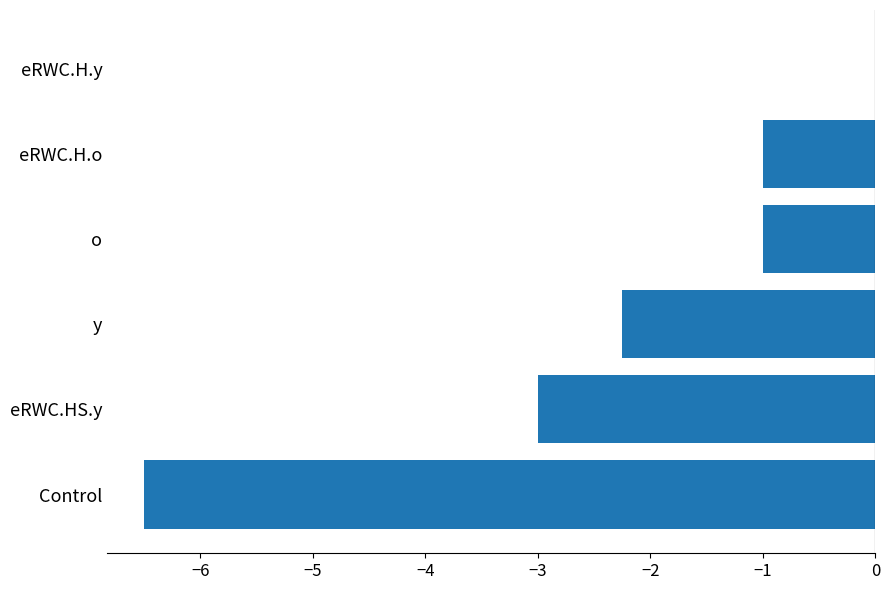

What is the approximate value at Control?

-6.5